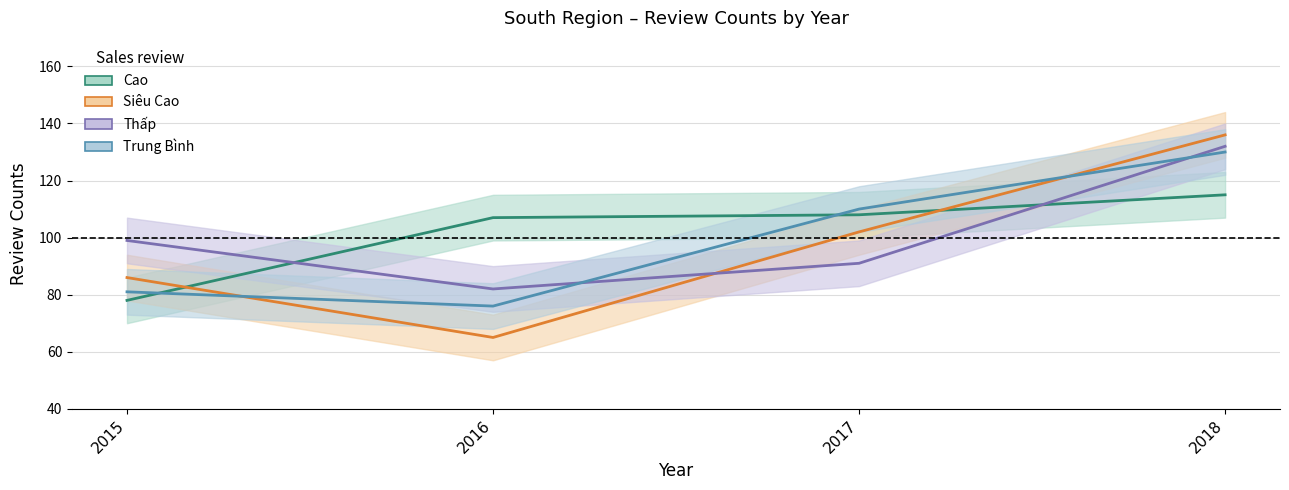

Rank the categories by Siêu Cao value from highest to lowest.

2018, 2017, 2015, 2016